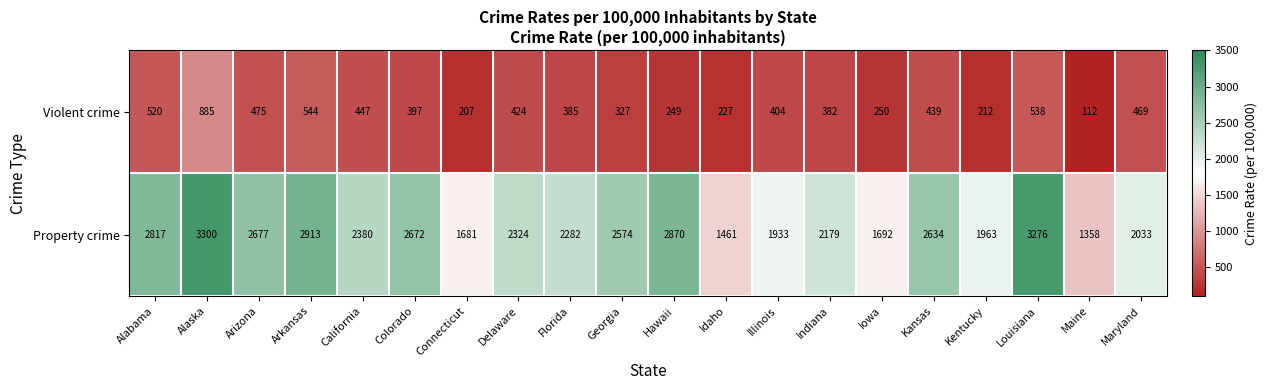

What is the approximate value of Property crime at Alabama, to the nearest 100?

2800